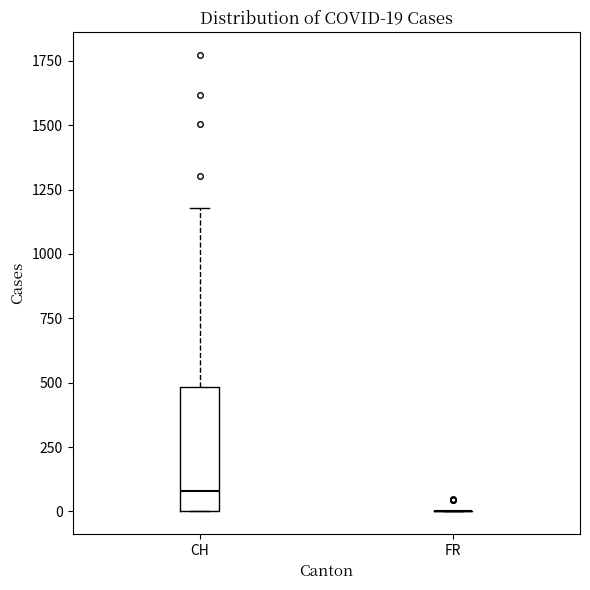

Which box is the tallest, from its lower edge to its upper edge?

CH